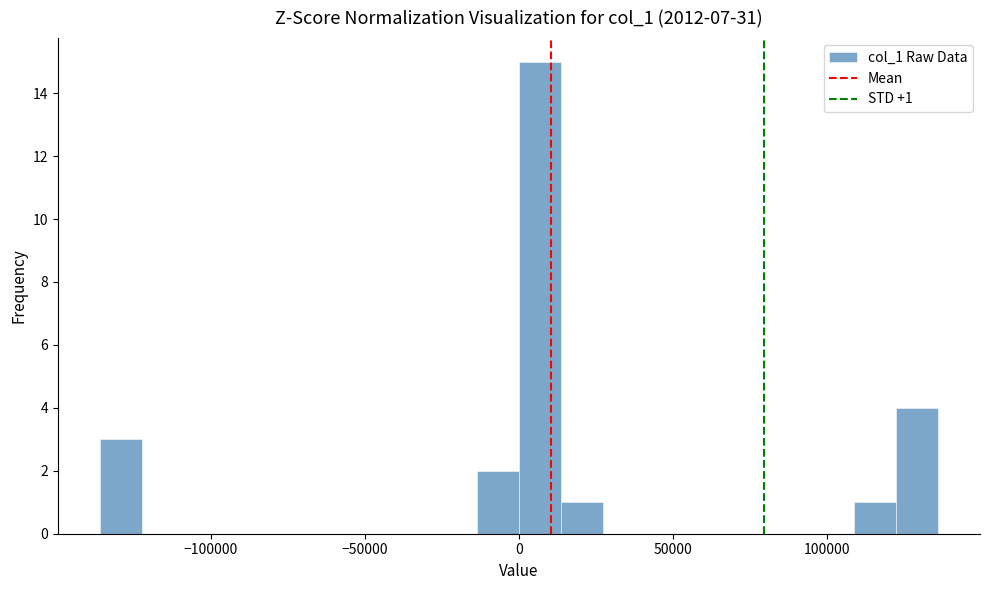

Read against the x-axis, roughly where is the centre of the tallest bar?

5000